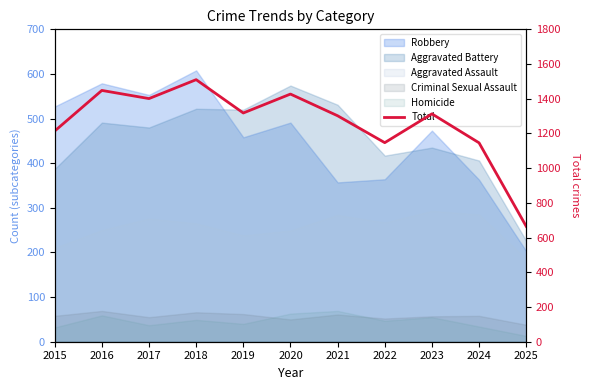

What is the approximate value at 2022?

1147